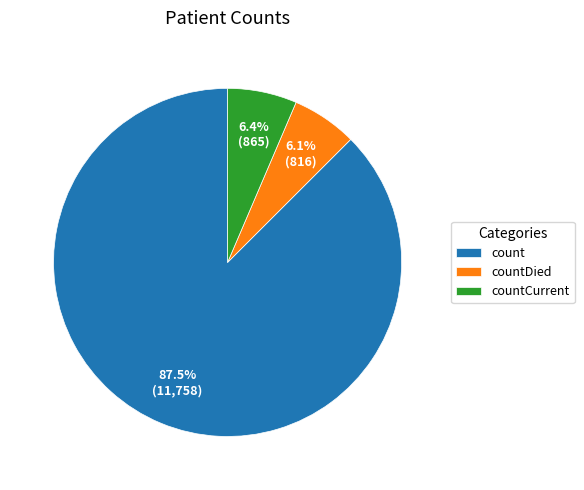

To the nearest percent, what portion does countDied represent?

6%